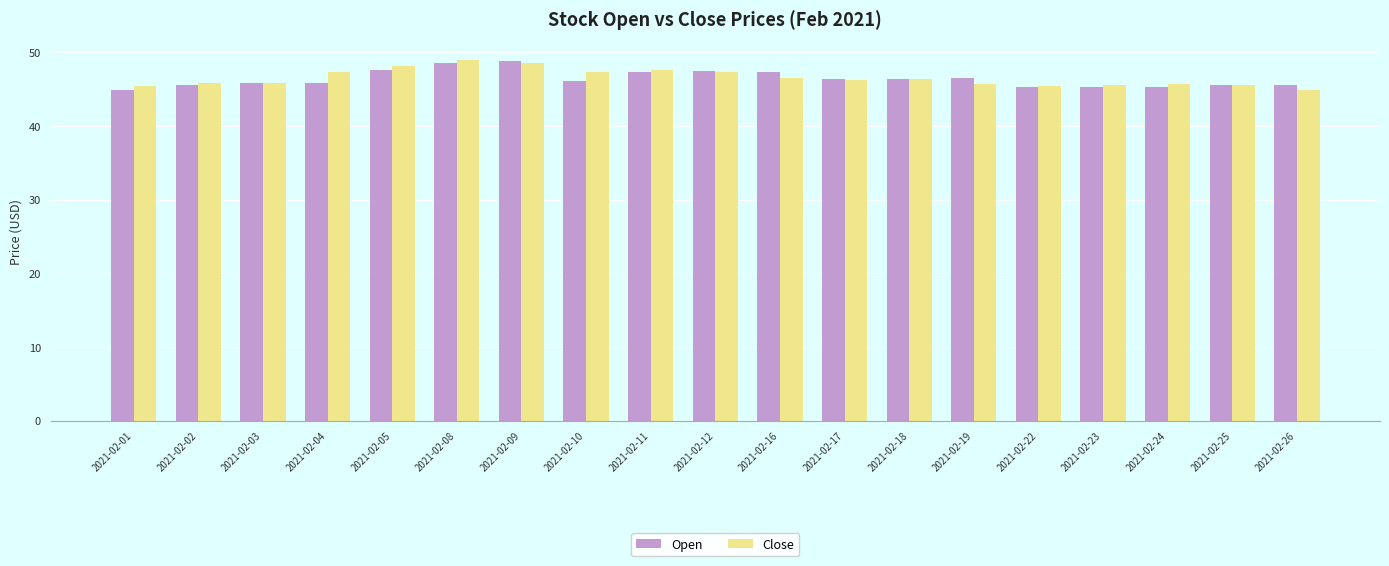

How many series are shown in this chart?

2